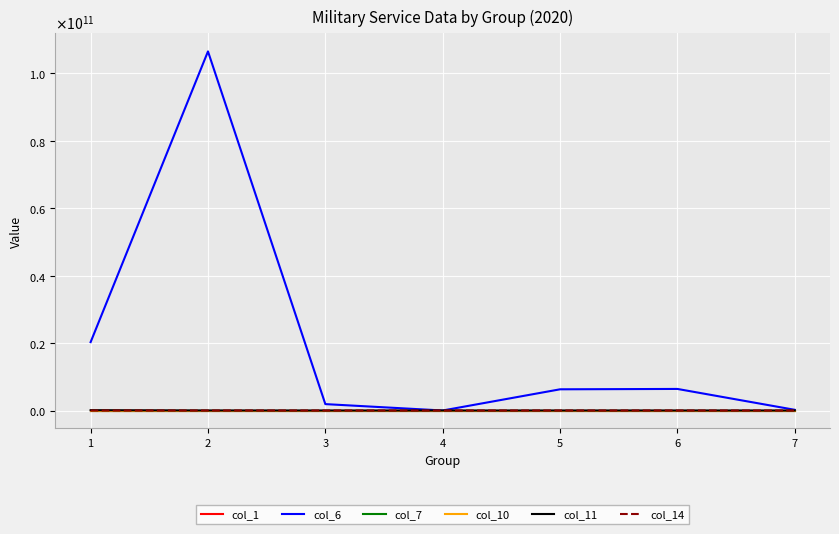

What are all the series names shown in the legend?

col_1, col_6, col_7, col_10, col_11, col_14